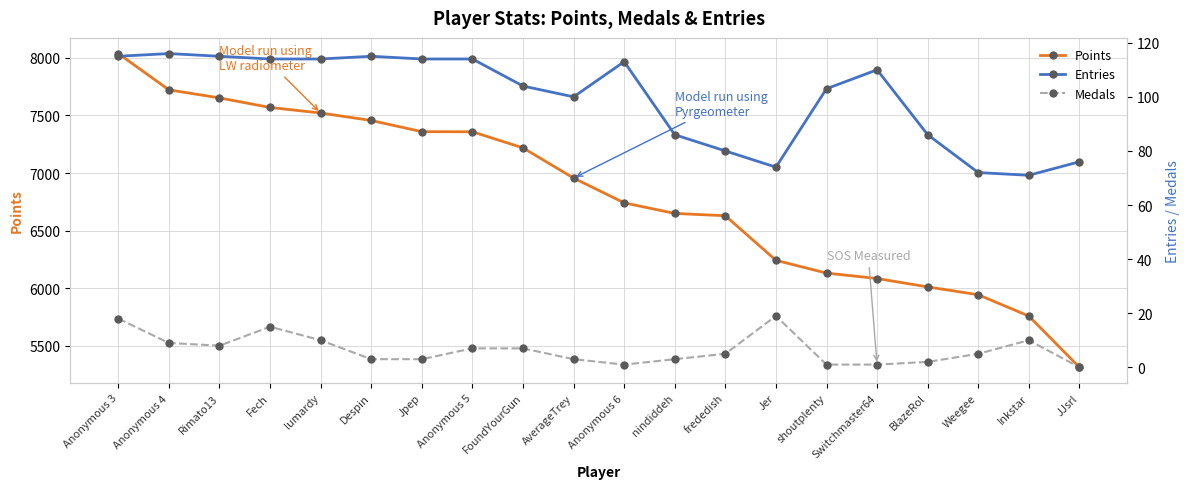

True or false: Points has a value of 7569 at Fech.

True